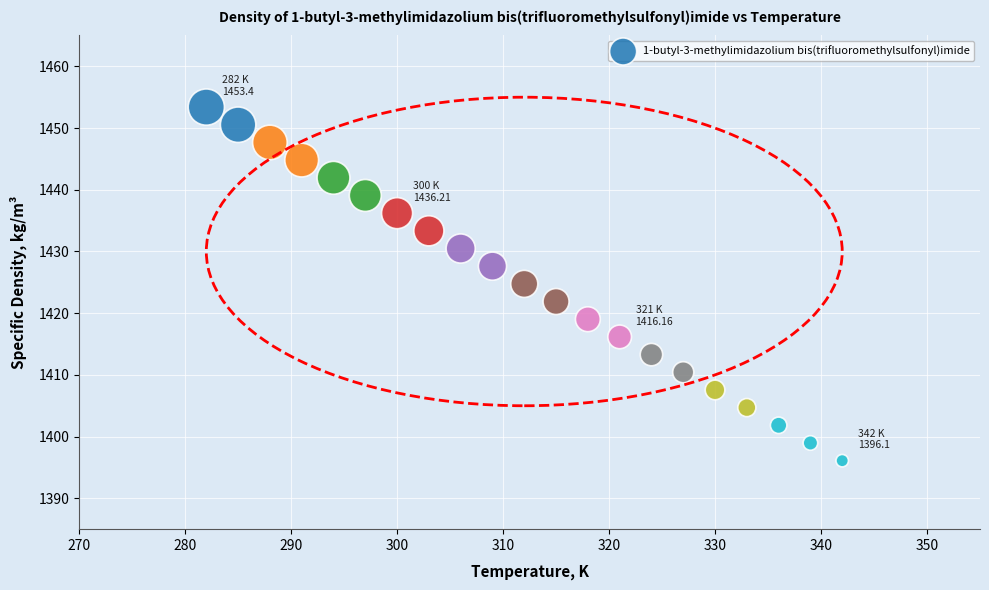

What is the range of Y values (max minus min)?

57.3